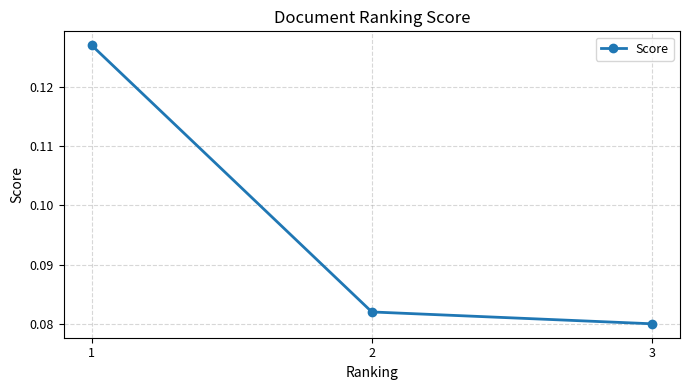

At which category does the chart reach its peak across all series?

1